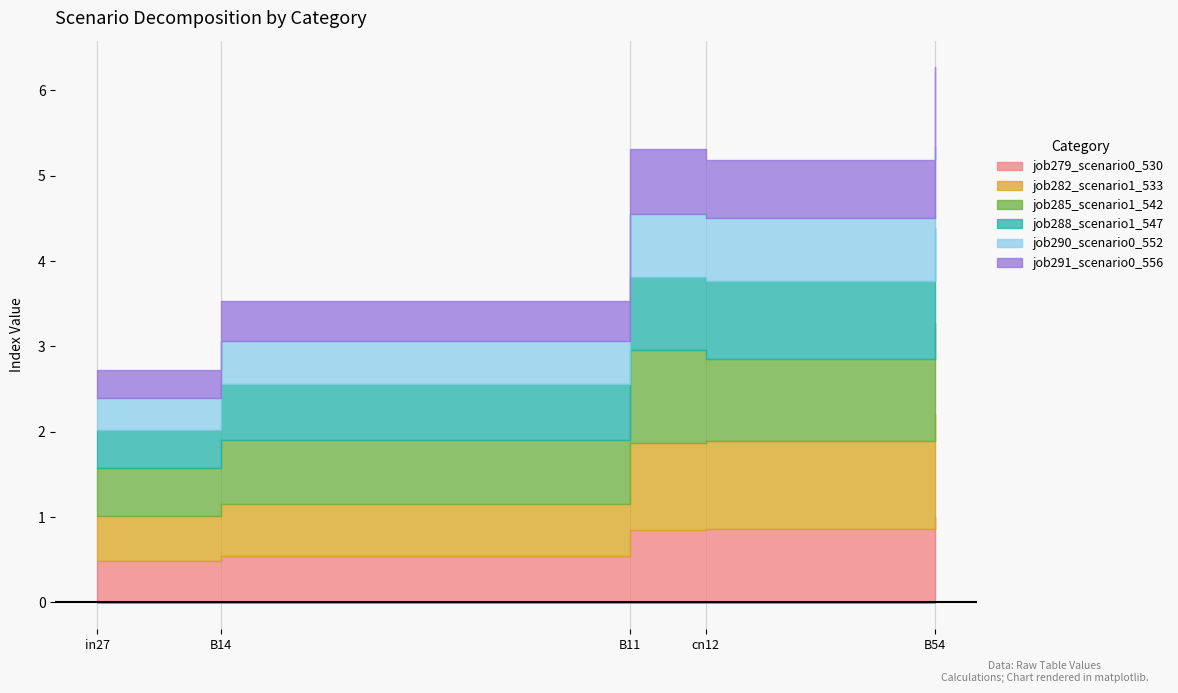

Which series changed the most between cn12 and B54?

job291_scenario0_556